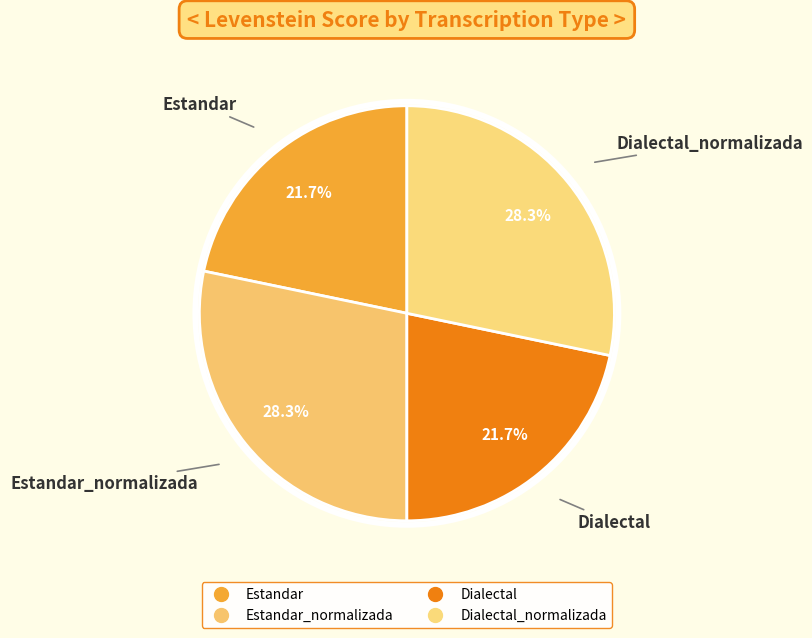

What is the smallest slice in the pie chart?

Estandar